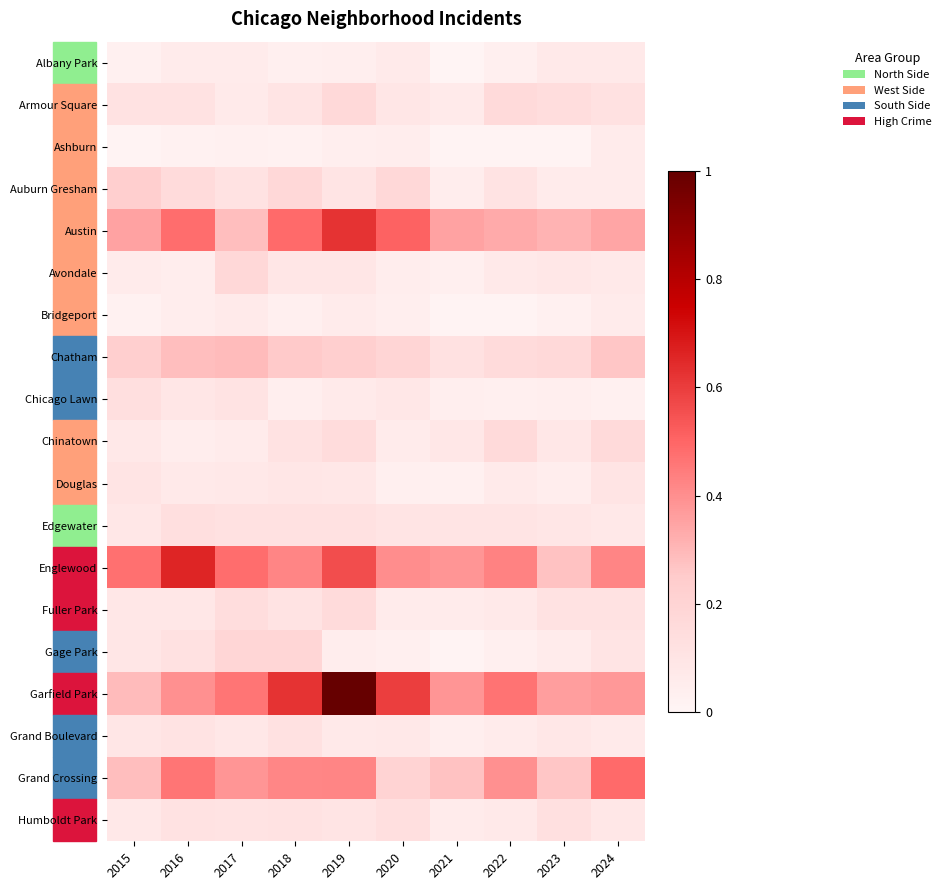

Reading left to right, extract all data points from this chart.

Albany Park: 2015=0.0	2016=0.1	2017=0.1	2018=0.0	2019=0.0	2020=0.1	2021=0.0	2022=0.0	2023=0.1	2024=0.1
Armour Square: 2015=0.1	2016=0.1	2017=0.1	2018=0.1	2019=0.2	2020=0.1	2021=0.1	2022=0.2	2023=0.1	2024=0.1
Ashburn: 2015=0.0	2016=0.0	2017=0.0	2018=0.0	2019=0.0	2020=0.0	2021=0.0	2022=0.0	2023=0.0	2024=0.1
Auburn Gresham: 2015=0.2	2016=0.2	2017=0.1	2018=0.2	2019=0.1	2020=0.2	2021=0.0	2022=0.1	2023=0.1	2024=0.1
Austin: 2015=0.4	2016=0.5	2017=0.3	2018=0.5	2019=0.6	2020=0.5	2021=0.4	2022=0.3	2023=0.3	2024=0.3
Avondale: 2015=0.1	2016=0.0	2017=0.2	2018=0.1	2019=0.1	2020=0.0	2021=0.0	2022=0.1	2023=0.1	2024=0.1
Bridgeport: 2015=0.0	2016=0.0	2017=0.1	2018=0.0	2019=0.1	2020=0.0	2021=0.0	2022=0.0	2023=0.0	2024=0.1
Chatham: 2015=0.2	2016=0.3	2017=0.3	2018=0.3	2019=0.2	2020=0.2	2021=0.1	2022=0.2	2023=0.2	2024=0.3
Chicago Lawn: 2015=0.1	2016=0.1	2017=0.1	2018=0.0	2019=0.1	2020=0.1	2021=0.0	2022=0.0	2023=0.0	2024=0.0
Chinatown: 2015=0.1	2016=0.0	2017=0.1	2018=0.1	2019=0.1	2020=0.1	2021=0.1	2022=0.2	2023=0.1	2024=0.2
Douglas: 2015=0.1	2016=0.1	2017=0.1	2018=0.1	2019=0.1	2020=0.0	2021=0.0	2022=0.1	2023=0.0	2024=0.1
Edgewater: 2015=0.1	2016=0.1	2017=0.1	2018=0.1	2019=0.1	2020=0.1	2021=0.1	2022=0.1	2023=0.1	2024=0.1
Englewood: 2015=0.5	2016=0.7	2017=0.5	2018=0.4	2019=0.6	2020=0.4	2021=0.4	2022=0.4	2023=0.3	2024=0.4
Fuller Park: 2015=0.1	2016=0.1	2017=0.1	2018=0.1	2019=0.2	2020=0.1	2021=0.1	2022=0.1	2023=0.1	2024=0.1
Gage Park: 2015=0.1	2016=0.1	2017=0.2	2018=0.2	2019=0.0	2020=0.0	2021=0.0	2022=0.0	2023=0.1	2024=0.1
Garfield Park: 2015=0.3	2016=0.4	2017=0.5	2018=0.6	2019=1.0	2020=0.6	2021=0.4	2022=0.5	2023=0.4	2024=0.4
Grand Boulevard: 2015=0.1	2016=0.1	2017=0.1	2018=0.1	2019=0.1	2020=0.1	2021=0.0	2022=0.1	2023=0.1	2024=0.1
Grand Crossing: 2015=0.3	2016=0.5	2017=0.4	2018=0.4	2019=0.4	2020=0.2	2021=0.3	2022=0.4	2023=0.3	2024=0.5
Humboldt Park: 2015=0.1	2016=0.1	2017=0.1	2018=0.1	2019=0.1	2020=0.1	2021=0.1	2022=0.1	2023=0.1	2024=0.1